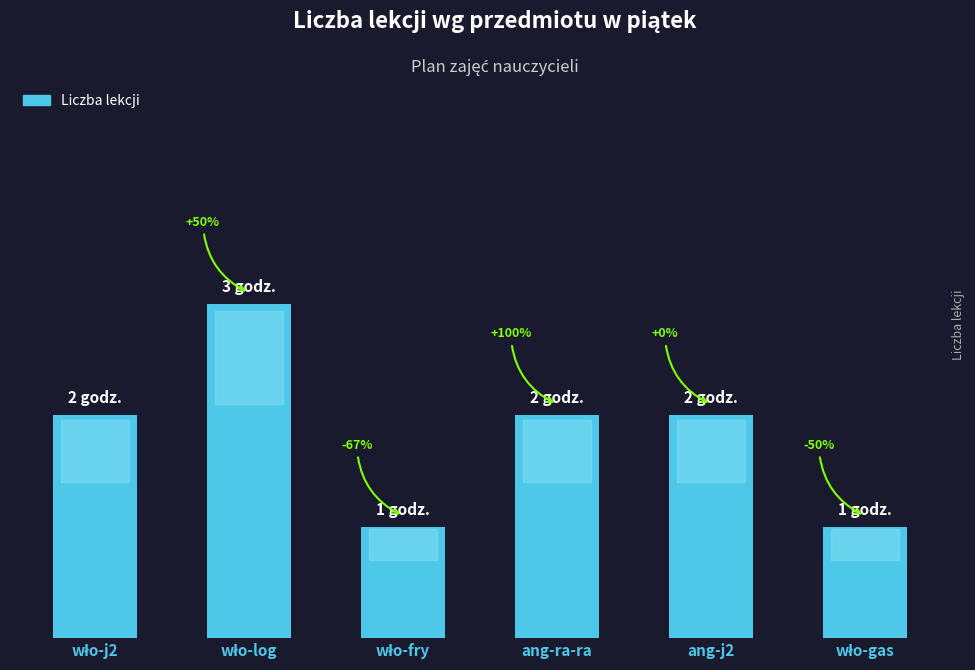

What is the sum of all values?

11